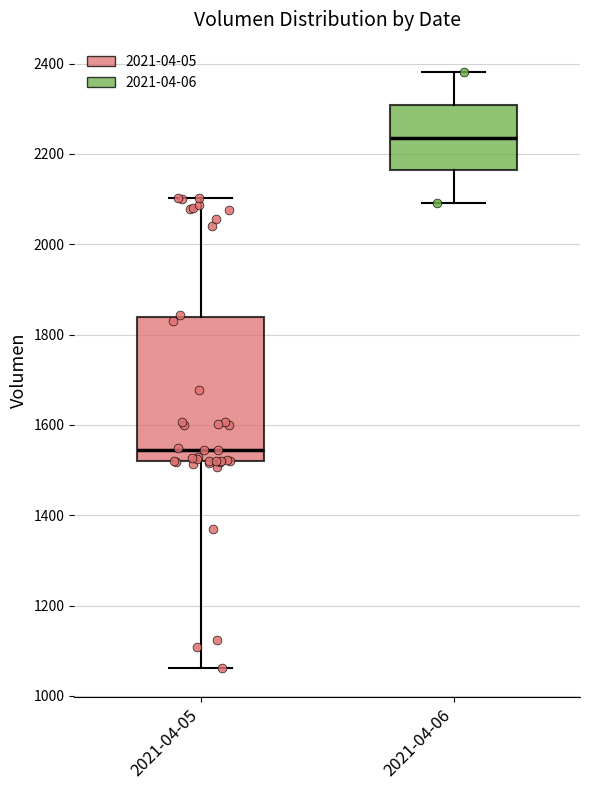

Reading left to right, transcribe this box plot: for each box, give where its median line is, the range the box spans, and where its two whiskers end, as read against the y-axis. The values are not printed on the chart, so give them approximately, as read against the axis.

2021-04-05: median 1540, box 1520 to 1840, whiskers 1060 to 2100
2021-04-06: median 2240, box 2160 to 2300, whiskers 2100 to 2380